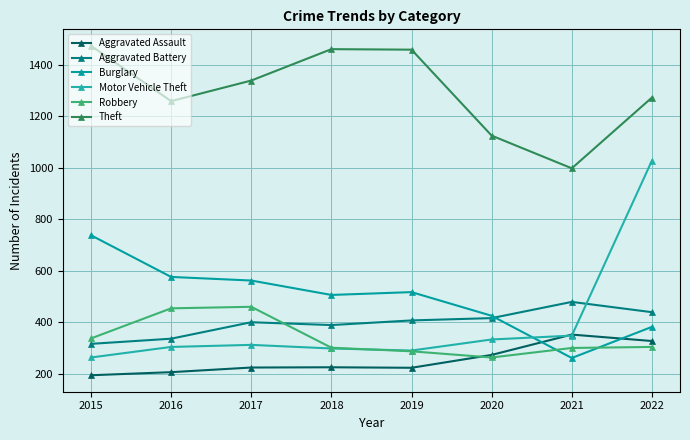

Which label corresponds to the smallest value in the chart?

2015